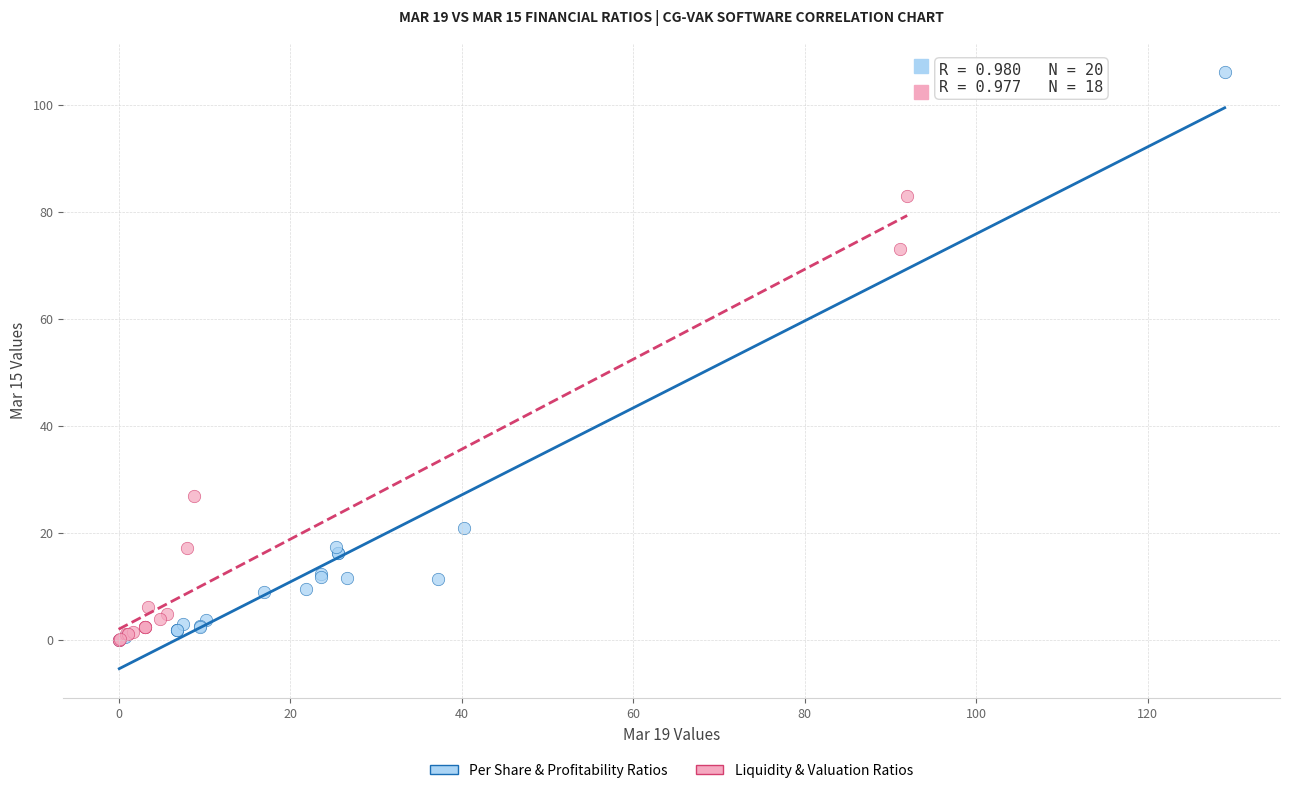

Which series contains the highest Y value?

Per Share & Profitability Ratios